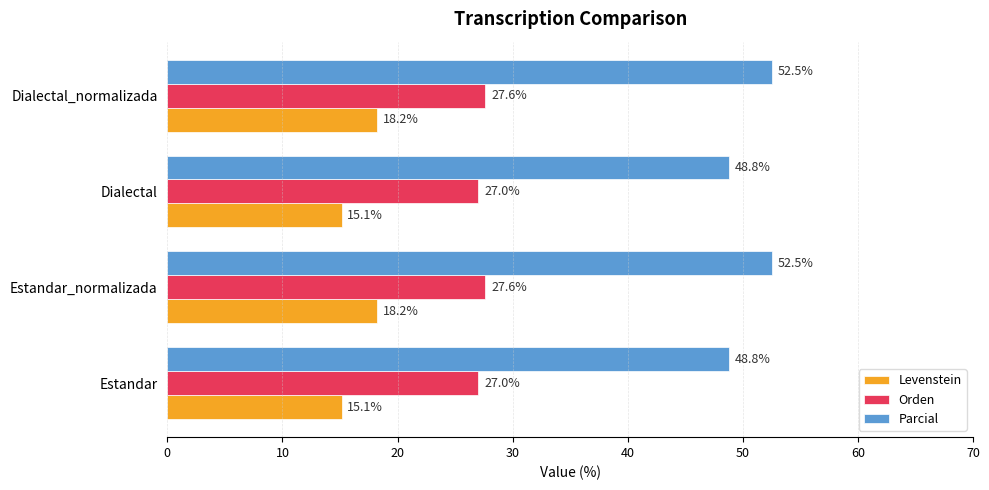

Rank the series by their maximum value, from highest to lowest.

Parcial, Orden, Levenstein